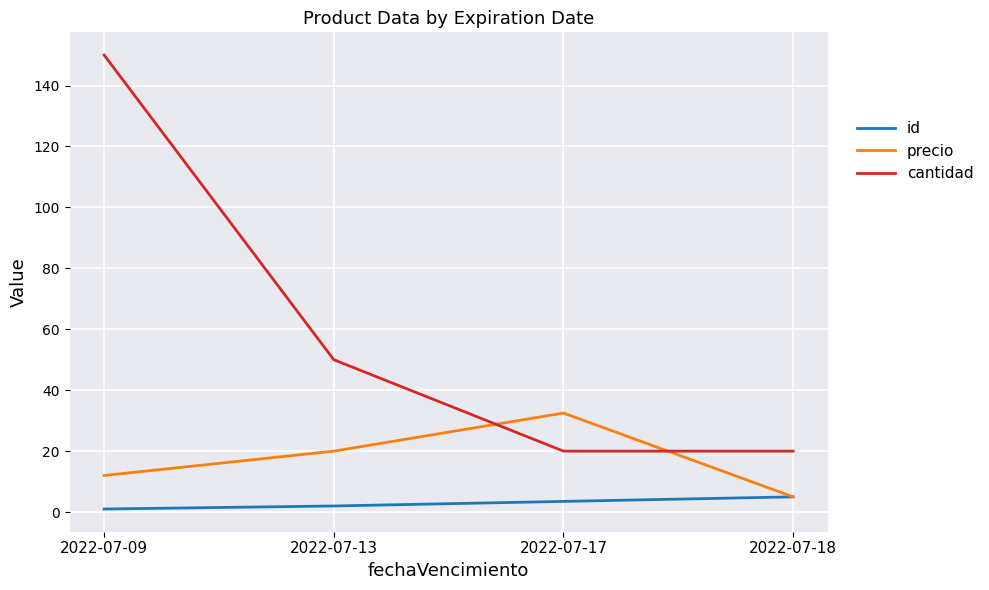

What is the maximum value for cantidad?

150.0